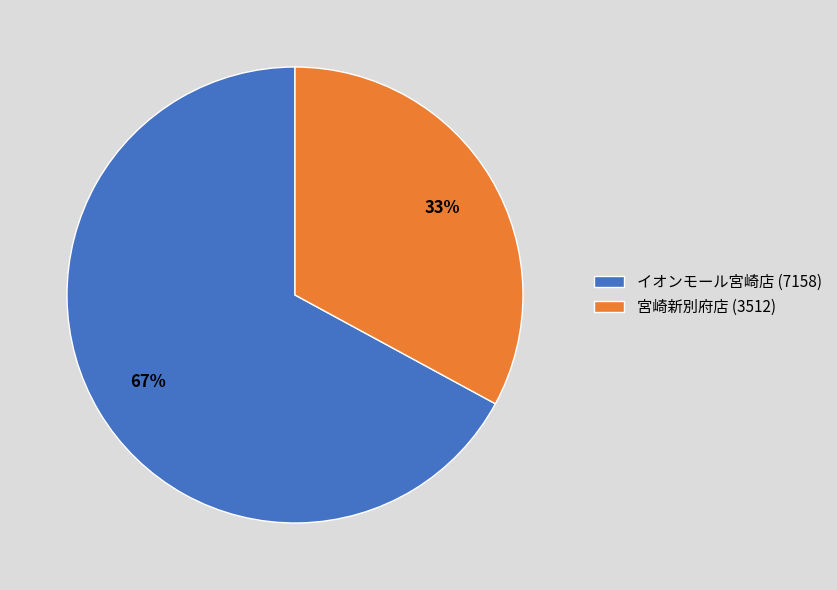

True or false: イオンモール宮崎店 accounts for 53% of the total.

False